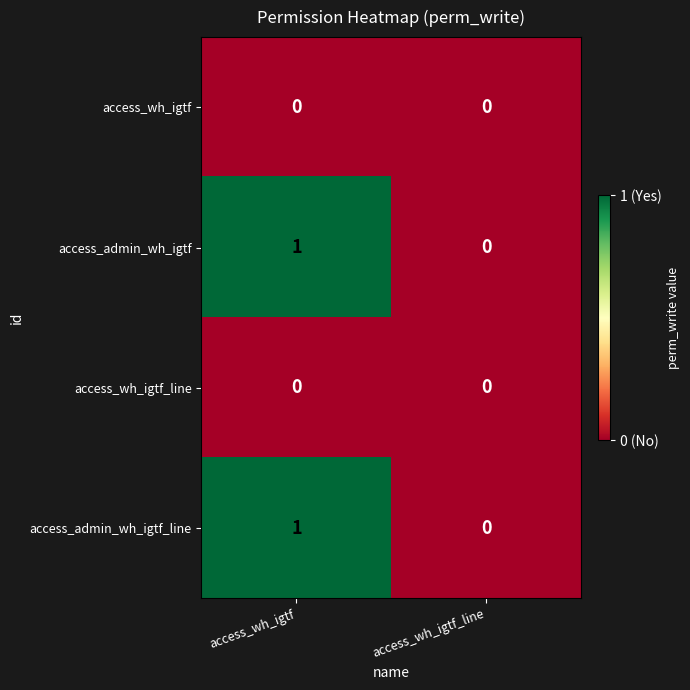

At which category does the chart reach its peak across all series?

access_wh_igtf